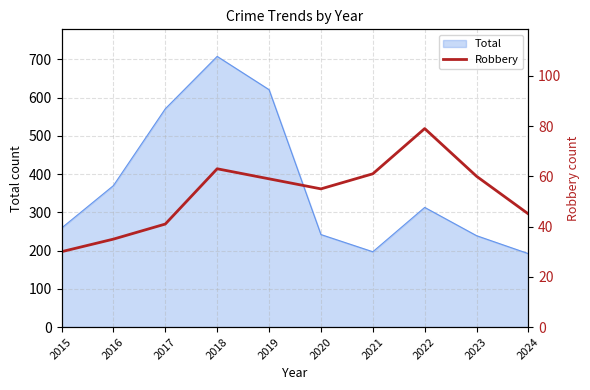

What is the difference between the maximum and minimum values?

49